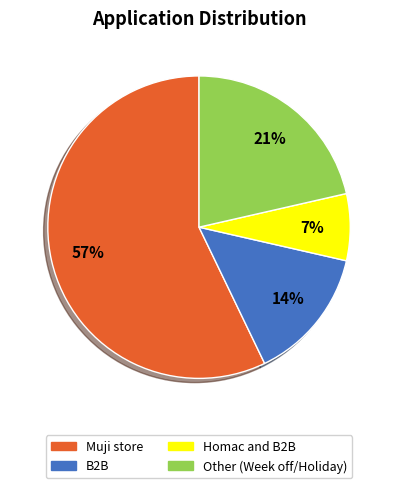

Is the sum of B2B and Muji store greater than half?

Yes